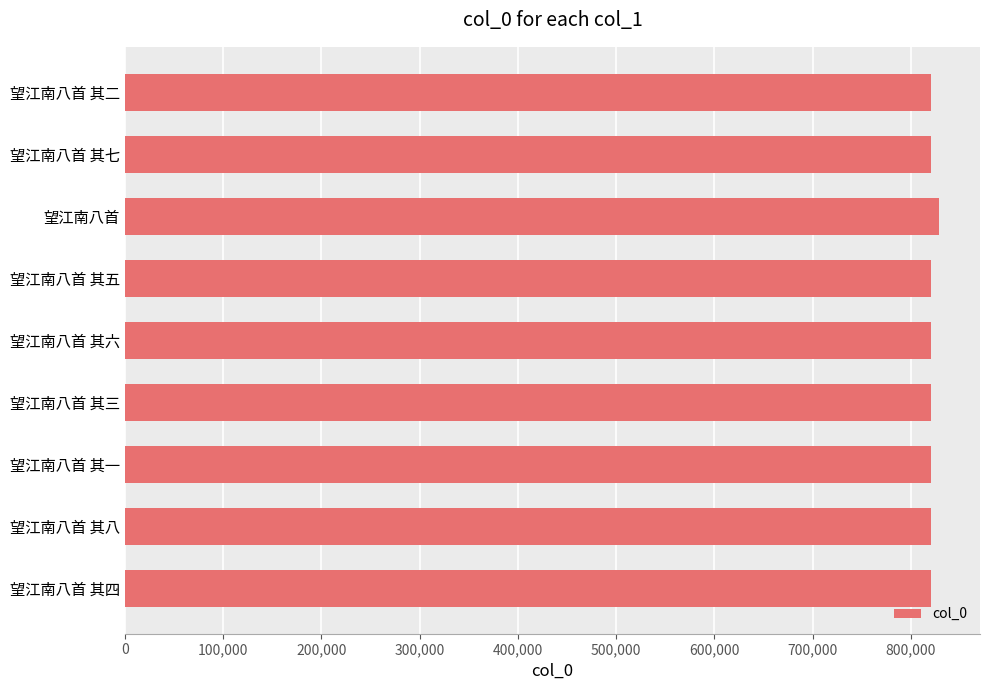

What is the label of the 3rd bar from the bottom?

望江南八首 其一